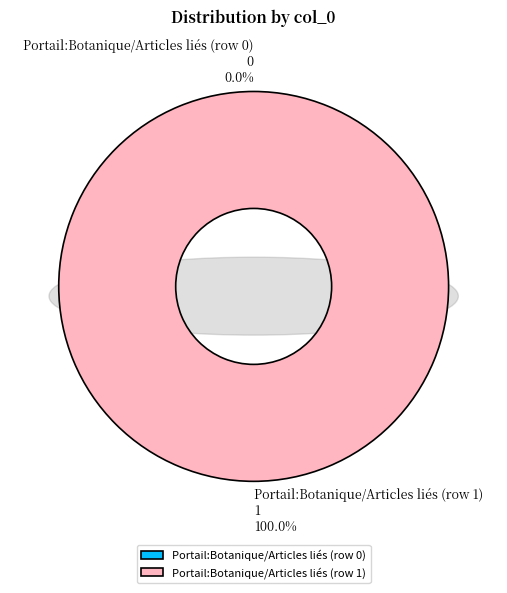

Rank the categories by value from lowest to highest.

Portail:Botanique/Articles liés (row 0), Portail:Botanique/Articles liés (row 1)